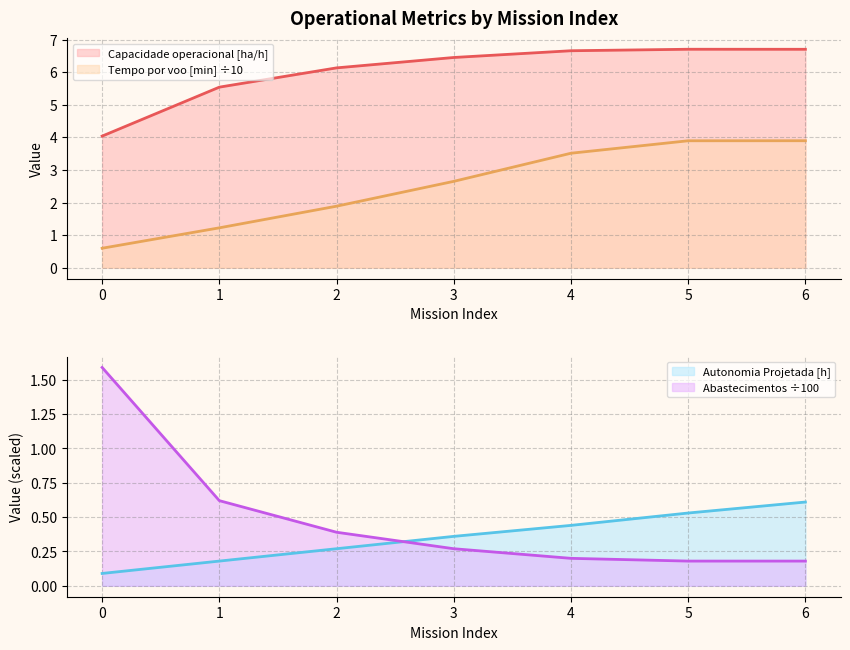

Is it true that Abastecimentos equals 0.1 at 2?

False